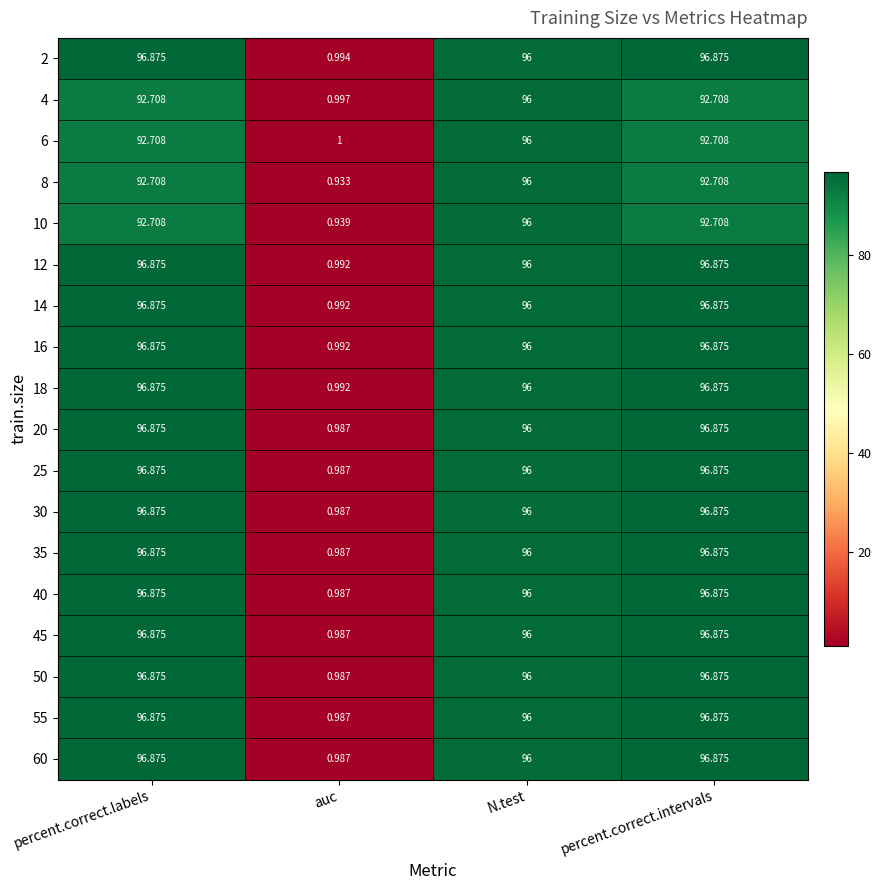

Where is 35 nearest to the value 48?

auc